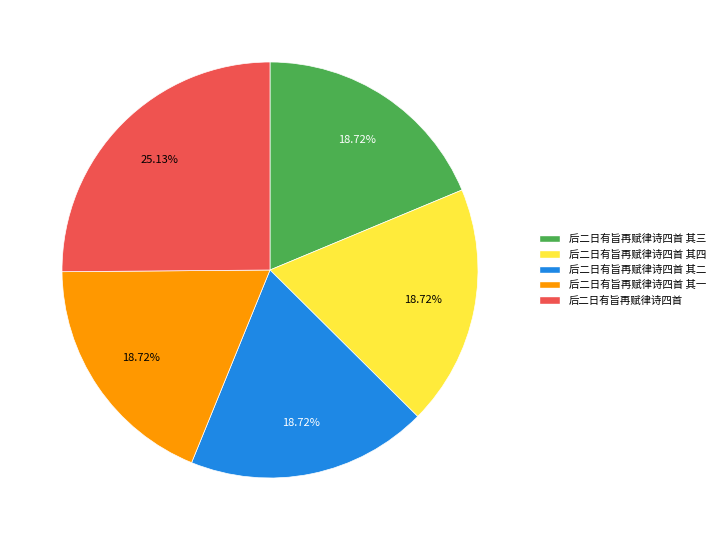

Is it true that 后二日有旨再赋律诗四首 其三 is 9% of the pie?

False